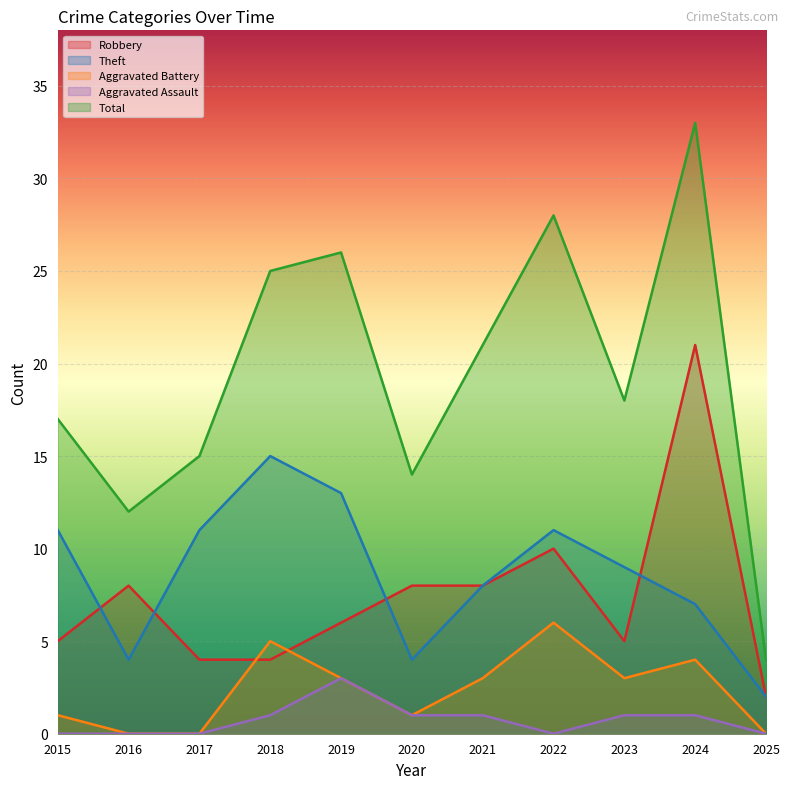

At how many categories does at least one series exceed 10?

10